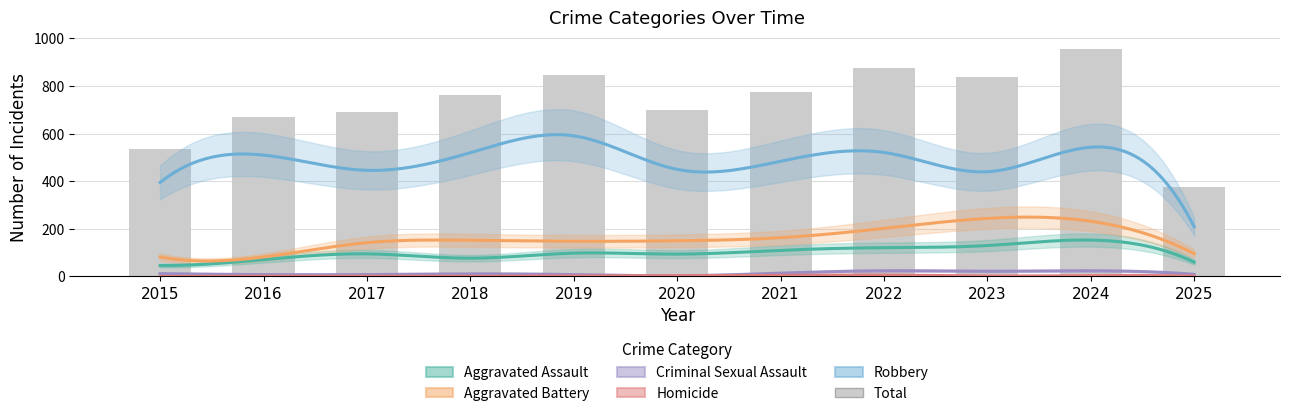

What is the value of the Homicide bar at the 7th from the left?

5